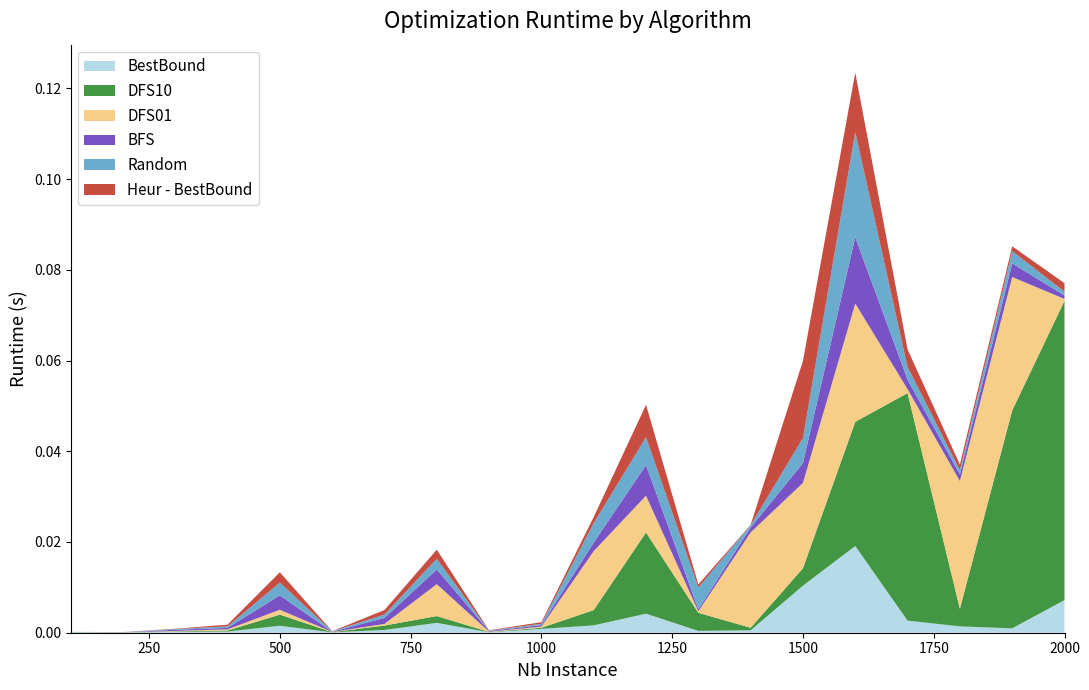

Reading left to right, what are all the values shown in this chart?

BestBound: 0.0	0.0	0.0	0.0	0.0	0.0	0.0	0.0	0.0	0.0	0.0	0.0	0.0	0.0	0.0	0.0	0.0	0.0	0.0	0.0
DFS10: 0.0	0.0	0.0	0.0	0.0	0.0	0.0	0.0	0.0	0.0	0.0	0.0	0.0	0.0	0.0	0.0	0.1	0.0	0.0	0.1
DFS01: 0.0	0.0	0.0	0.0	0.0	0.0	0.0	0.0	0.0	0.0	0.0	0.0	0.0	0.0	0.0	0.0	0.0	0.0	0.0	0.0
BFS: 0.0	0.0	0.0	0.0	0.0	0.0	0.0	0.0	0.0	0.0	0.0	0.0	0.0	0.0	0.0	0.0	0.0	0.0	0.0	0.0
Random: 0.0	0.0	0.0	0.0	0.0	0.0	0.0	0.0	0.0	0.0	0.0	0.0	0.0	0.0	0.0	0.0	0.0	0.0	0.0	0.0
Heur - BestBound: 0.0	0.0	0.0	0.0	0.0	0.0	0.0	0.0	0.0	0.0	0.0	0.0	0.0	0.0	0.0	0.0	0.0	0.0	0.0	0.0